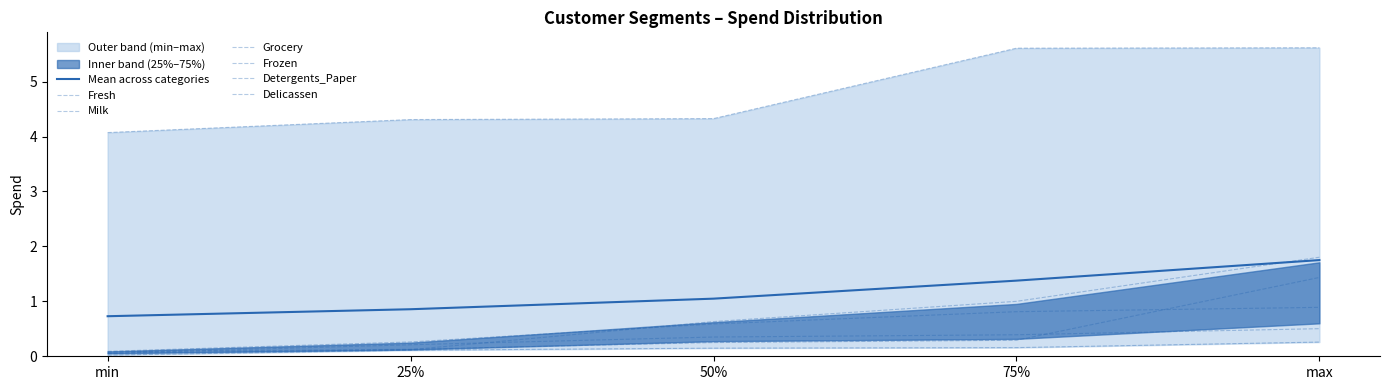

True or false: Frozen and Delicassen cross at least once.

True